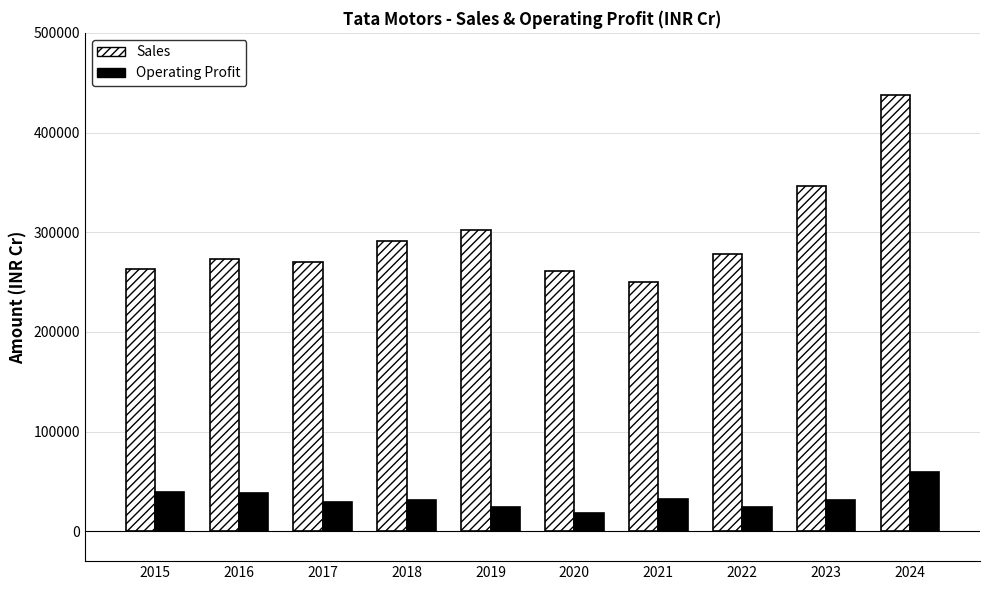

Where is Sales nearest to the value 343861?

2023